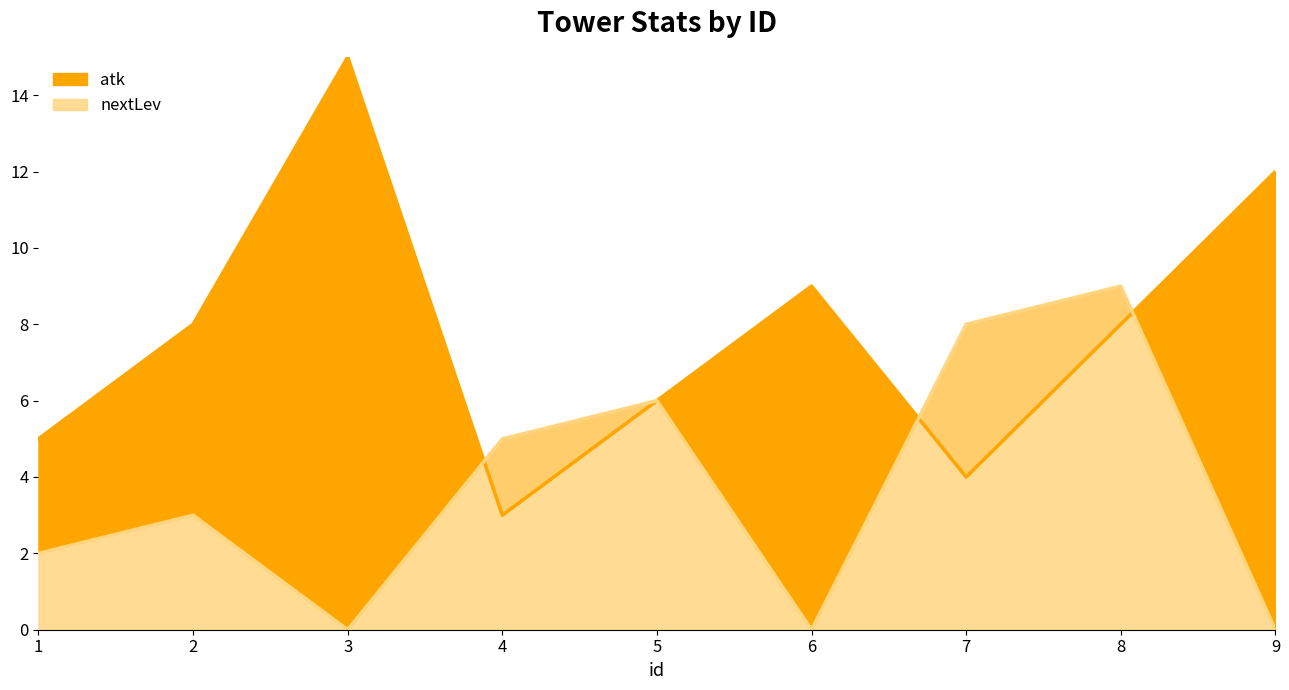

Which has a higher value, 6 or 7?

6